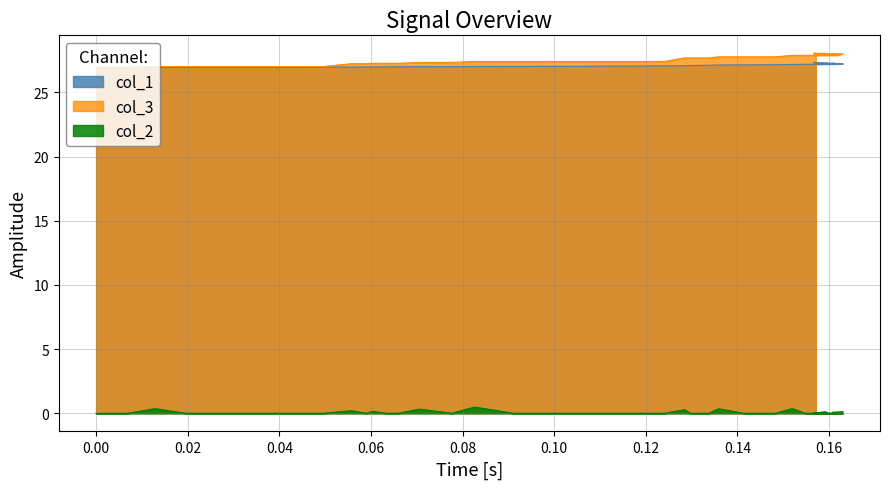

How many intersections are there between col_1 and col_3?

1